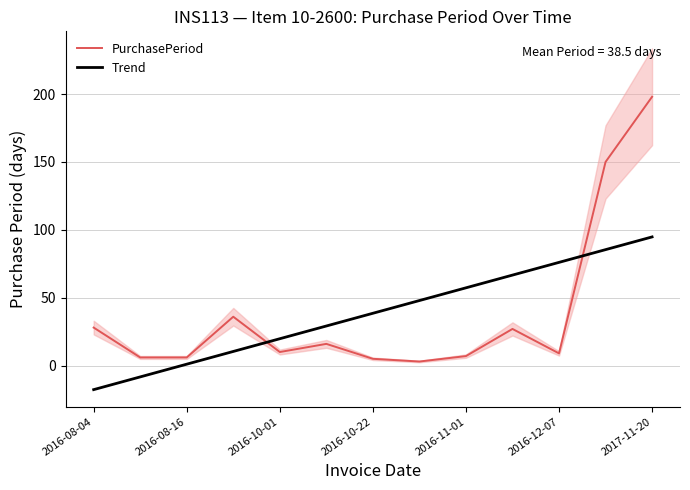

How many values in the Trend series are below 38?

6